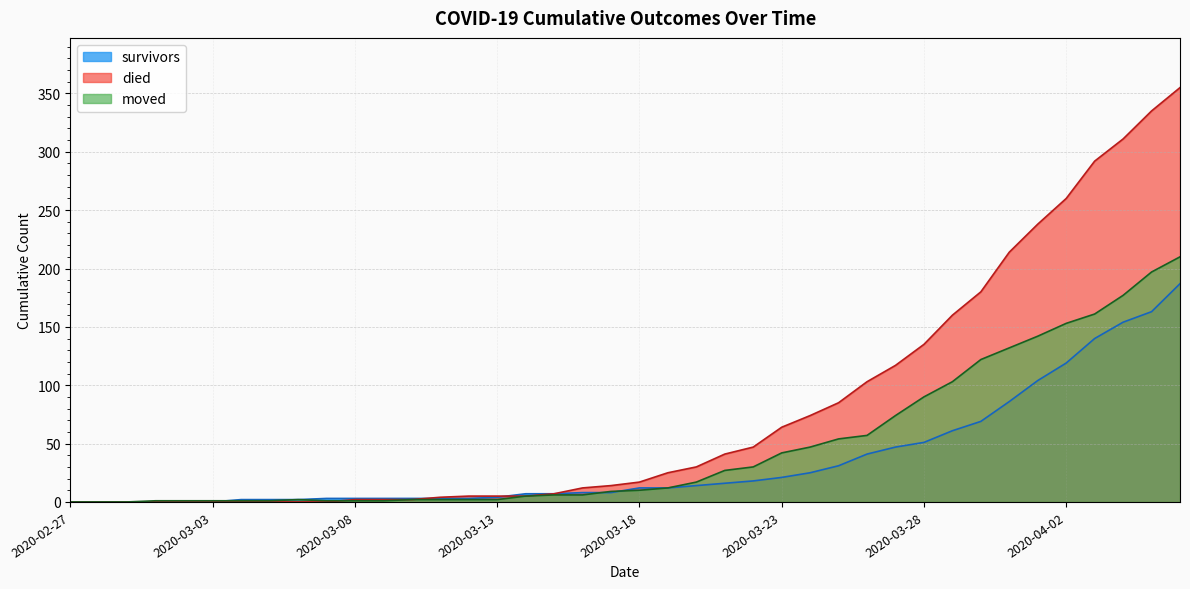

Between 2020-02-27 and 2020-03-27, which series saw the biggest shift?

died